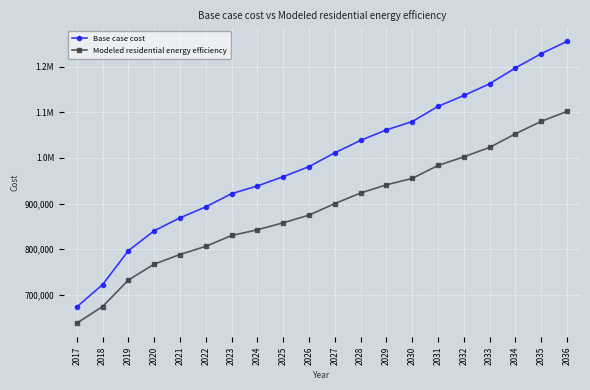

True or false: Base case cost and Modeled residential energy efficiency cross at least once.

False